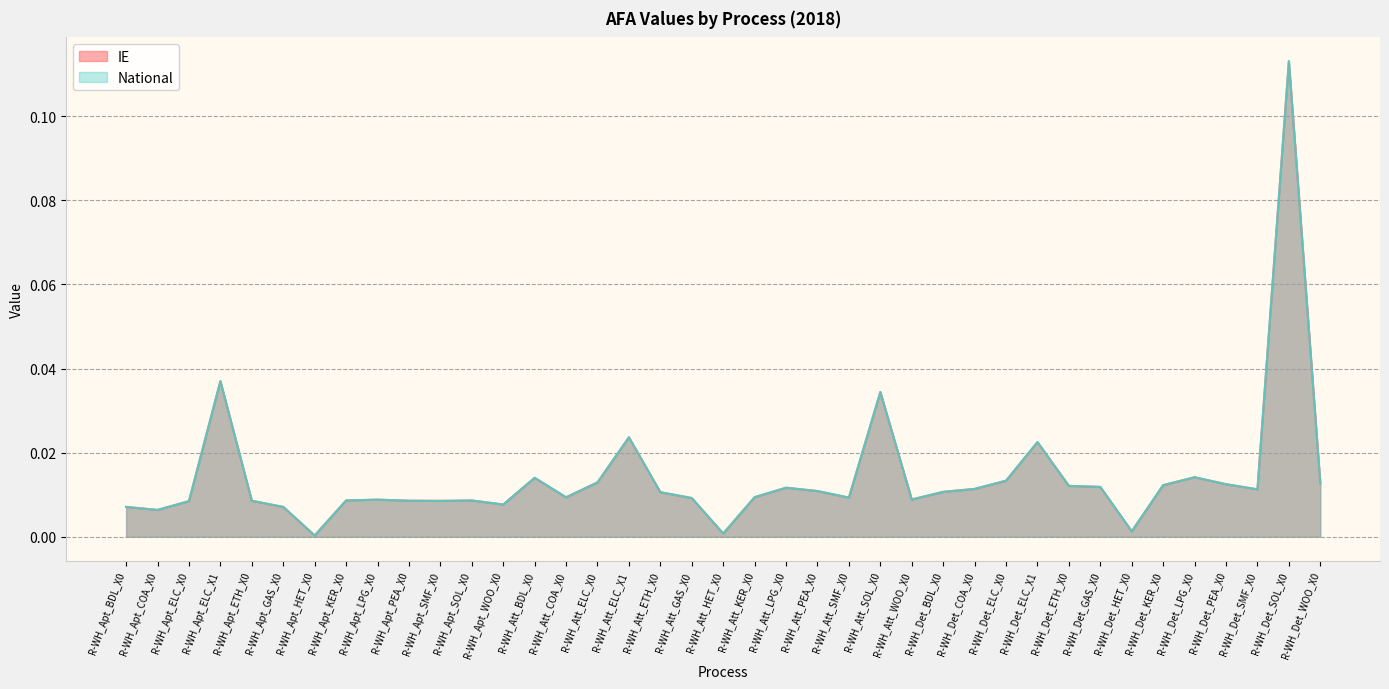

True or false: National and IE cross at least once.

False